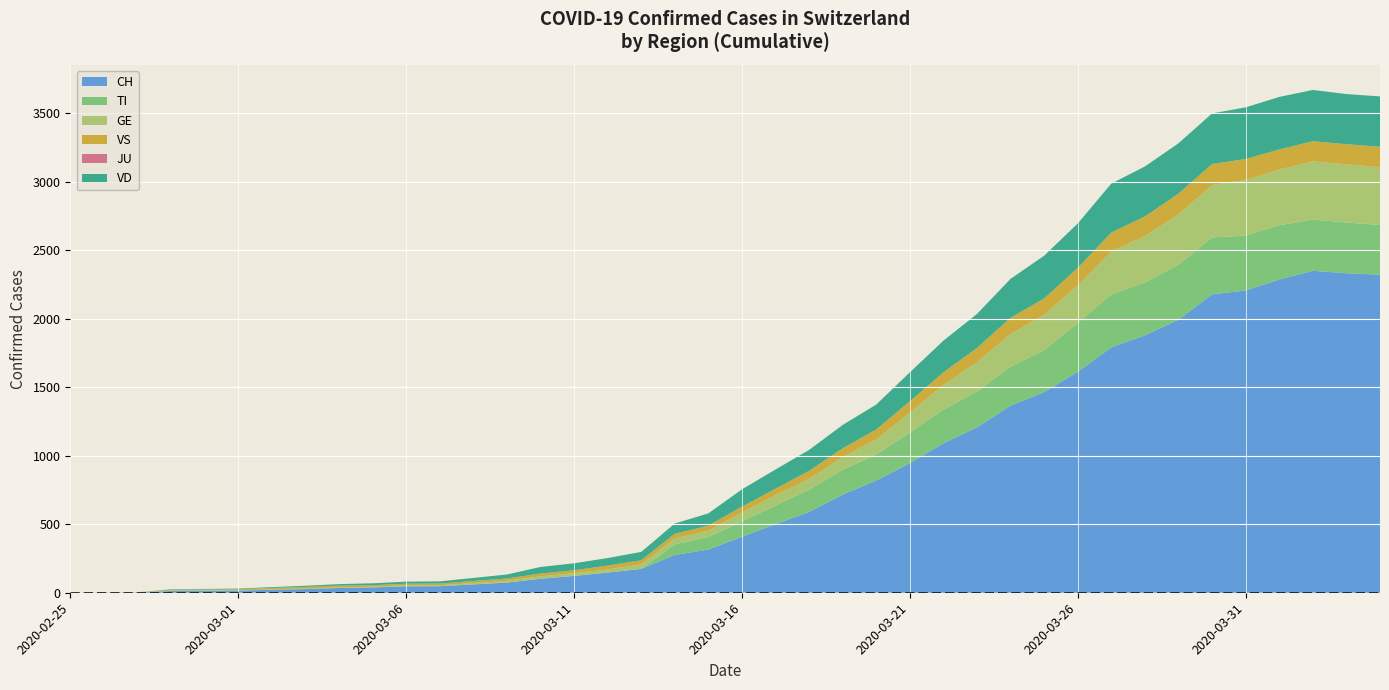

Reading left to right, what are all the values shown in this chart?

CH: 0	1	2	13	15	16	22	27	35	39	47	48	61	74	102	123	147	174	276	315	408	500	589	716	819	945	1091	1207	1365	1464	1611	1791	1878	1992	2177	2205	2285	2349	2331	2320
TI: 0	0	0	0	0	0	0	0	0	0	0	0	0	0	0	0	0	0	77	92	112	137	163	182	190	224	246	261	285	306	358	386	385	402	415	401	396	374	370	363
GE: 0	1	1	2	3	3	3	4	4	5	7	7	9	13	18	20	23	33	43	46	66	75	78	92	109	145	179	214	238	258	272	313	339	365	382	405	406	424	424	421
VS: 0	0	0	6	6	7	10	12	13	11	12	12	16	17	20	21	28	30	34	36	42	47	59	64	73	83	92	104	118	119	129	138	143	153	154	153	147	147	147	150
JU: 0	0	0	0	0	0	0	0	0	0	0	0	0	0	0	0	0	0	0	0	0	0	0	0	0	0	0	0	0	0	0	0	0	0	0	0	0	0	0	0
VD: 0	0	0	4	4	4	6	8	11	14	15	16	22	29	48	51	55	61	75	90	126	140	153	170	182	211	231	248	284	312	324	357	365	367	369	377	383	374	366	367